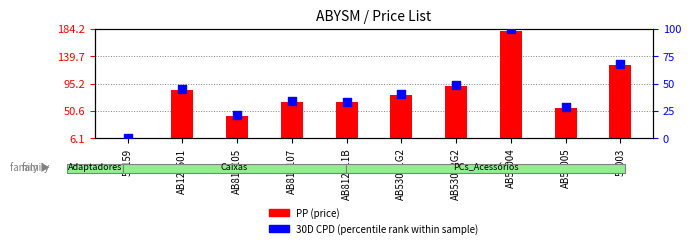

Which has a higher value, 53159 or AB53005?

AB53005